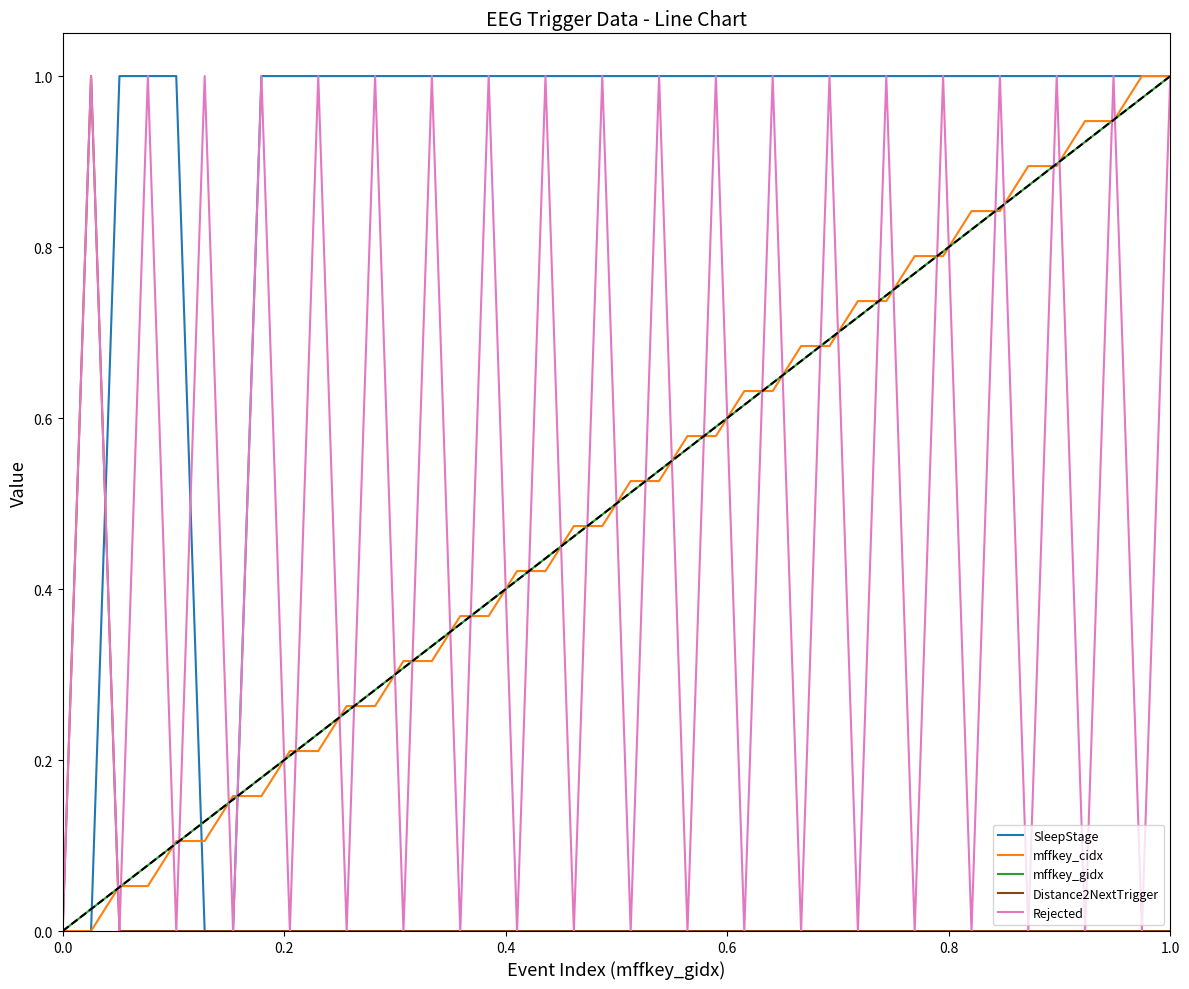

Which series has the largest total across all categories?

SleepStage